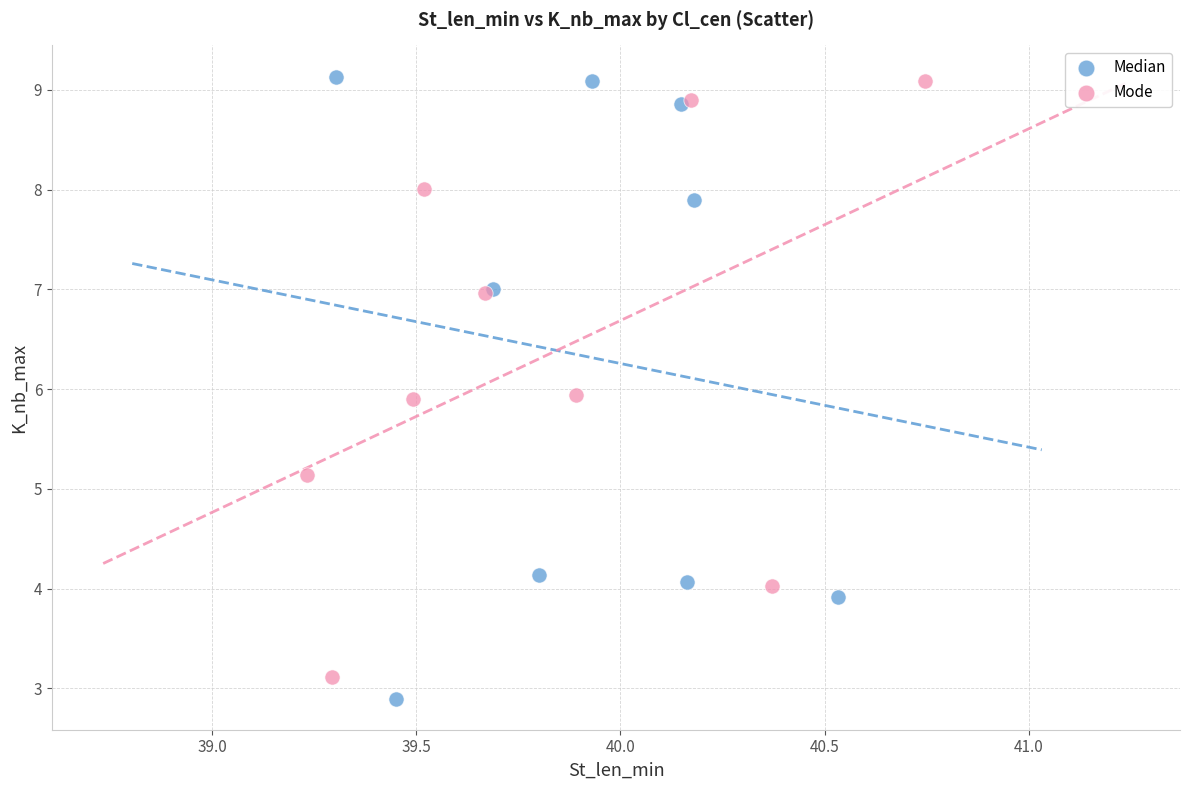

Which series has the widest spread of Y values?

Median